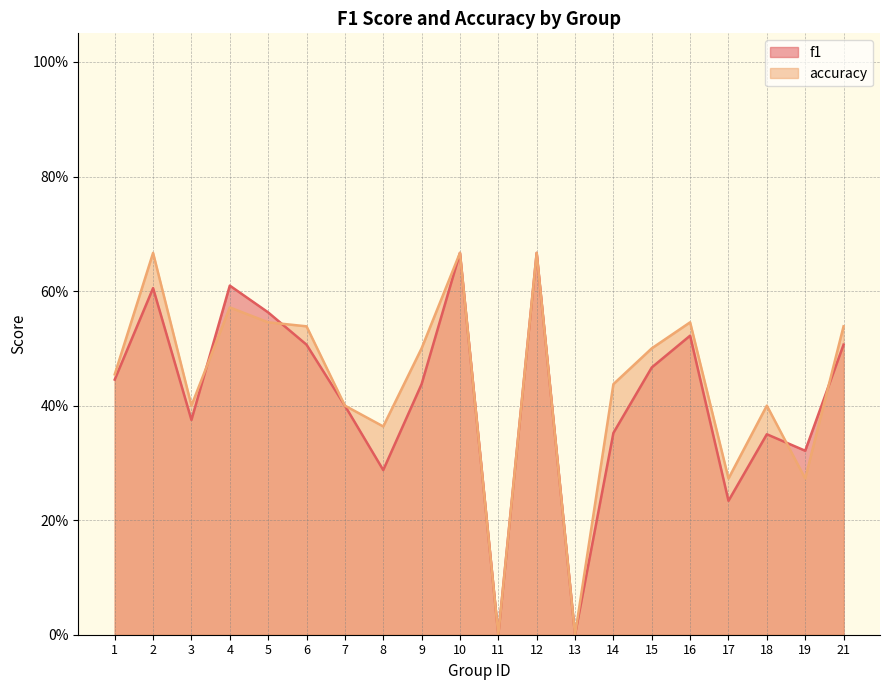

What is the difference between the accuracy values at 19 and 9?

0.2